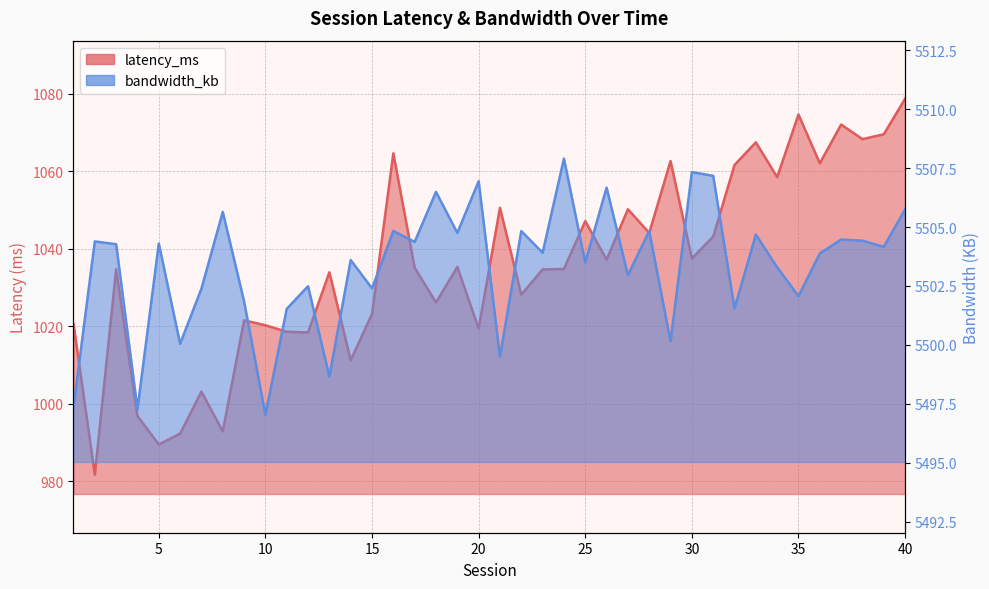

Is it true that bandwidth_kb equals 3742.1 at 11?

False